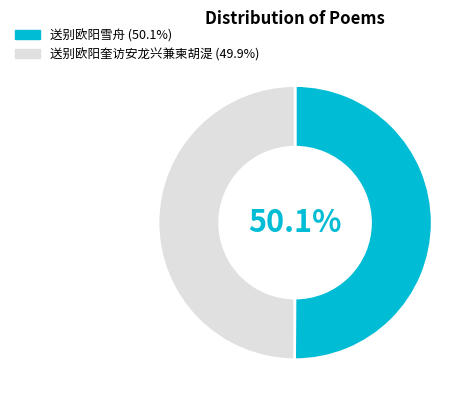

The 送别欧阳雪舟 slice represents 36% of the pie. True or false?

False